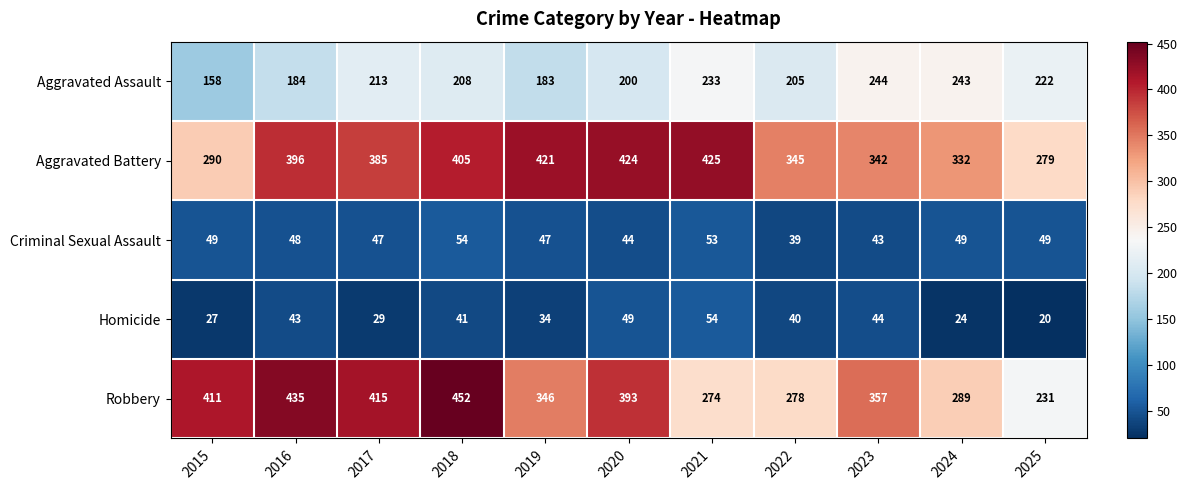

What is the minimum value shown in the chart?

20